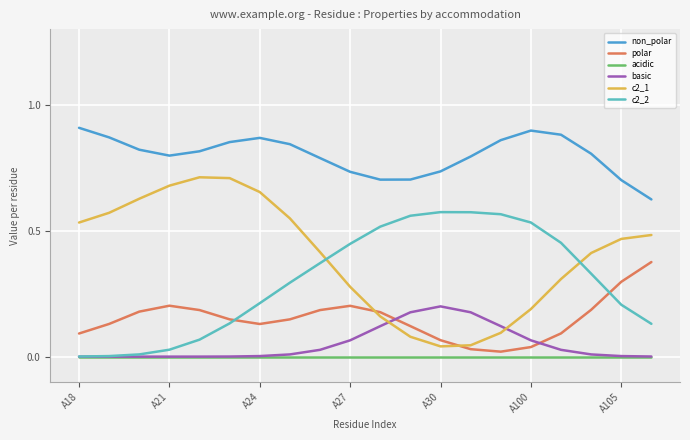

True or false: c2_1 and non_polar intersect in this chart.

False